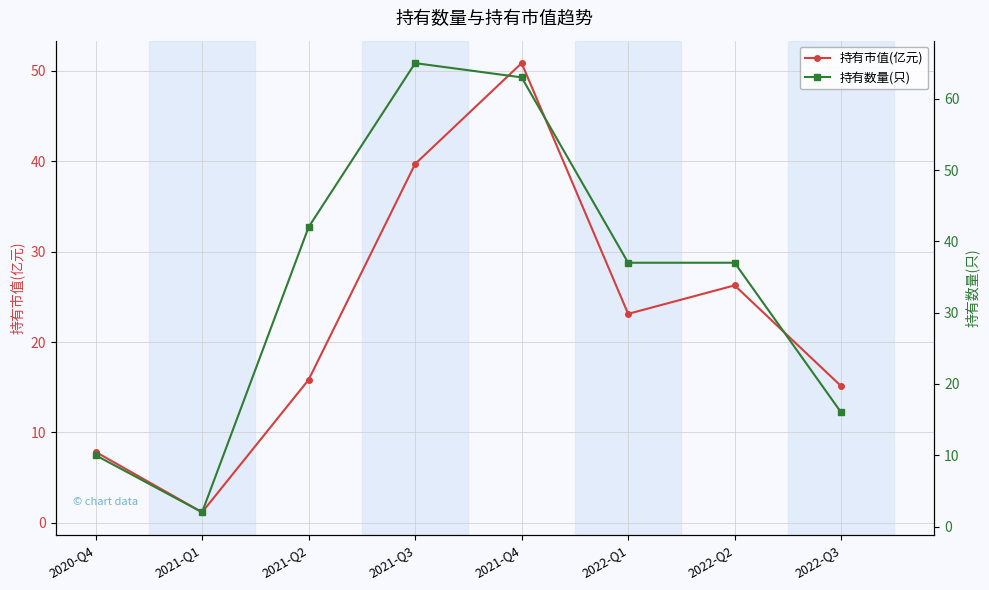

True or false: 持有市值(亿元) and 持有数量(只) intersect in this chart.

False